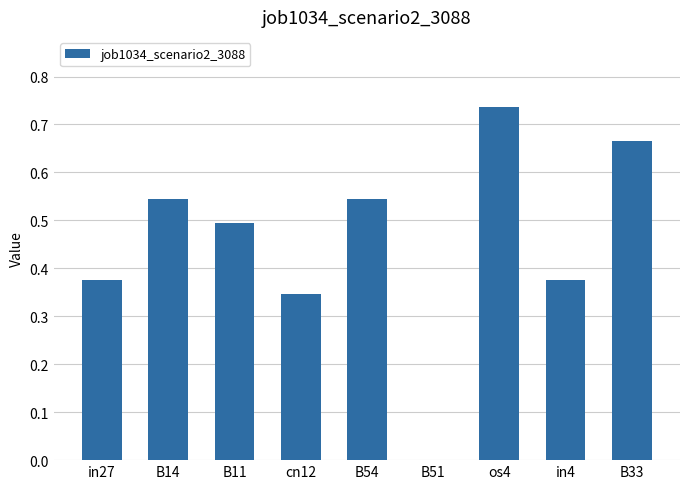

Which has a higher value, cn12 or B14?

B14